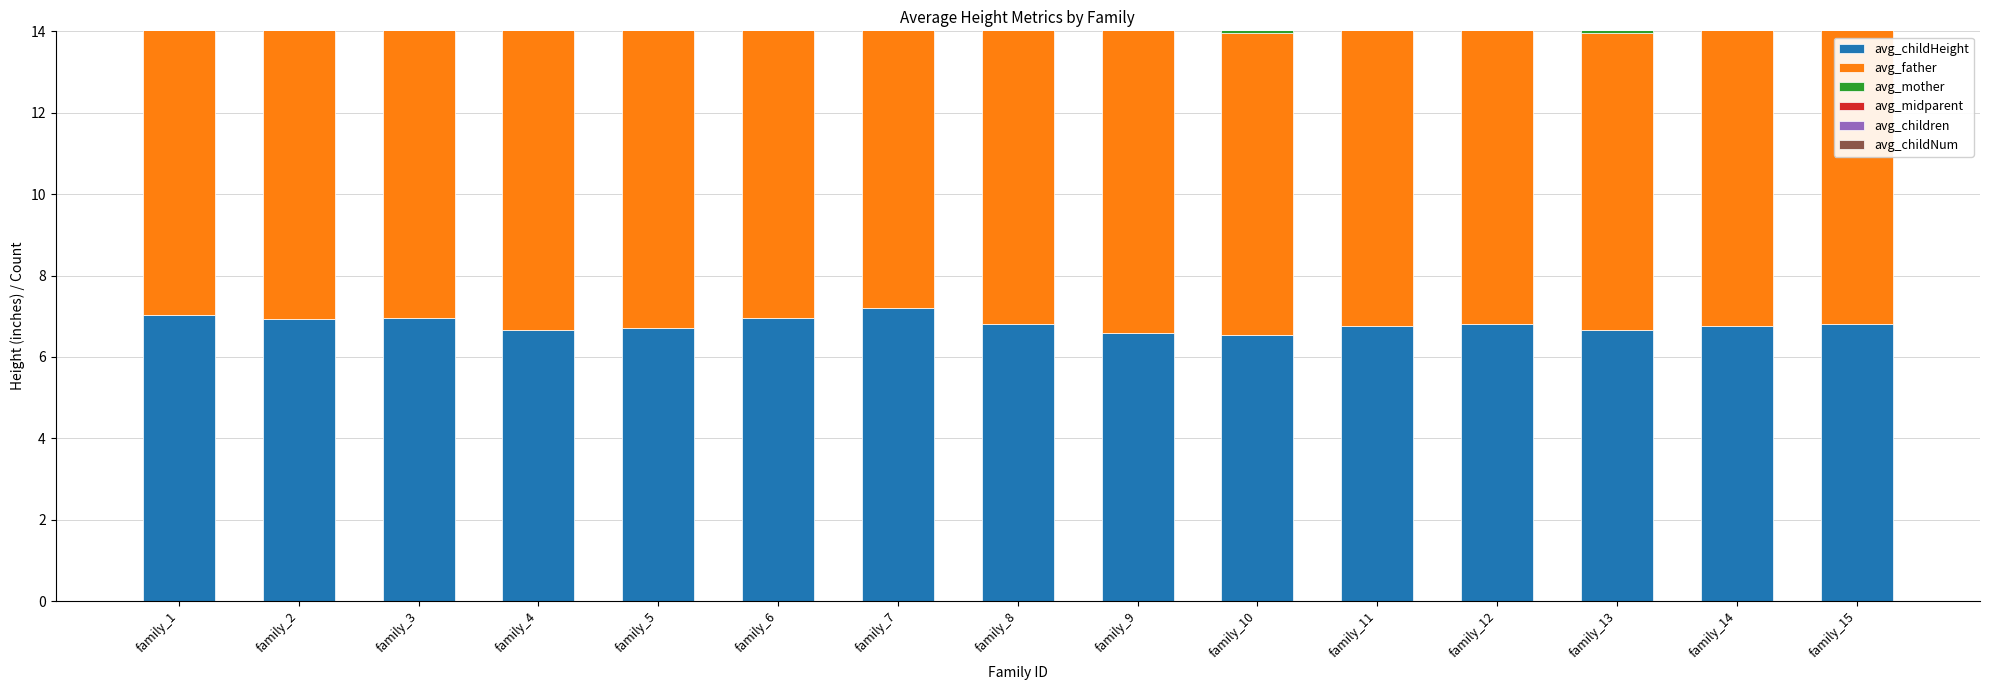

What is the spread (max minus min) of values at family_13?

7.1